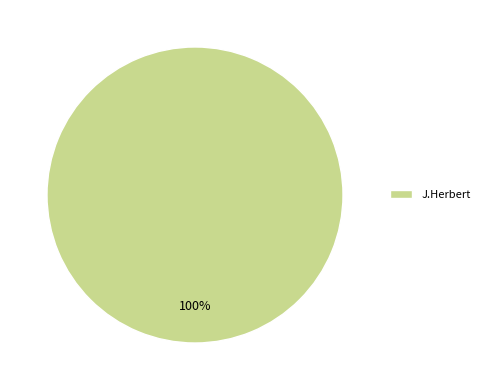

What percentage is the J.Herbert slice, to the nearest percent?

100%